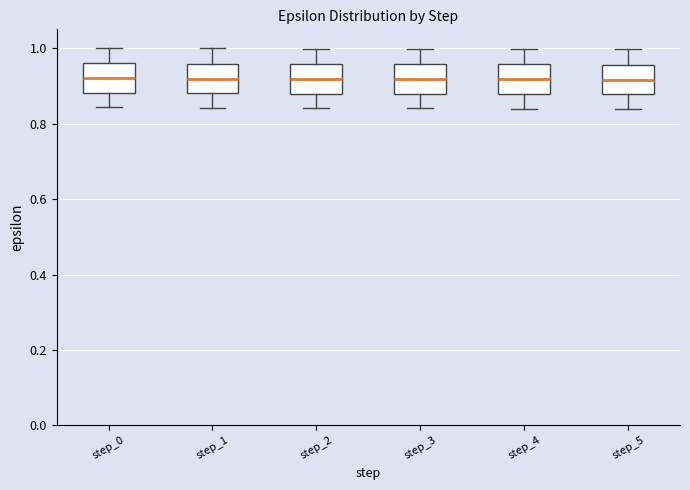

Where does the upper whisker of the box for step_5 end on the y-axis? The values are not printed on the chart, so give them approximately, as read against the axis.

1.00